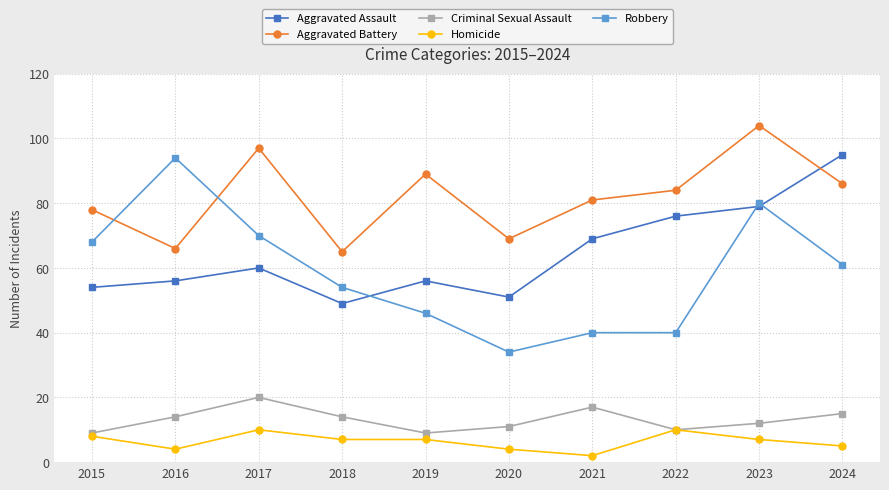

True or false: Aggravated Battery has more than 0 interior local peaks.

True